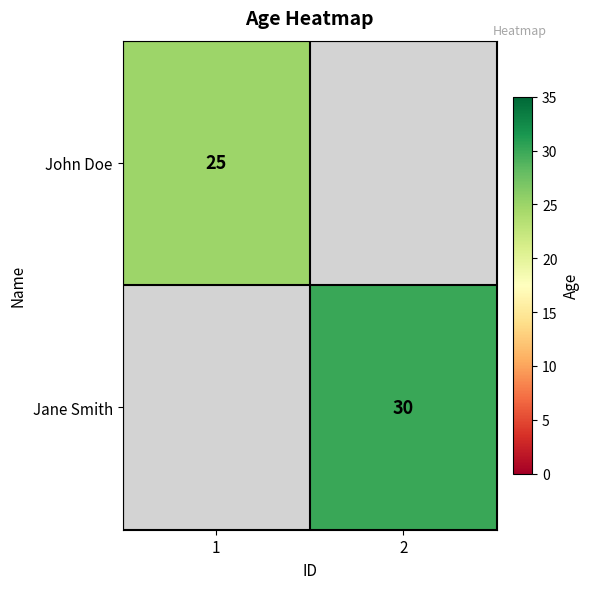

Is the value of Jane Smith at 2 greater than the value of John Doe at 1?

Yes